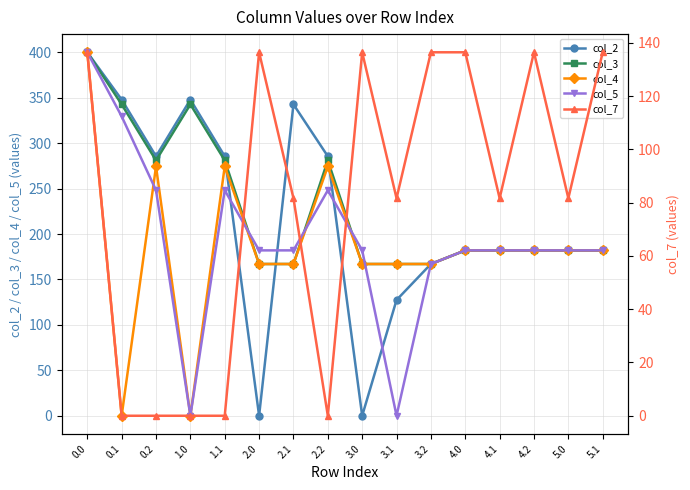

Where is the first local maximum for col_3?

1.0